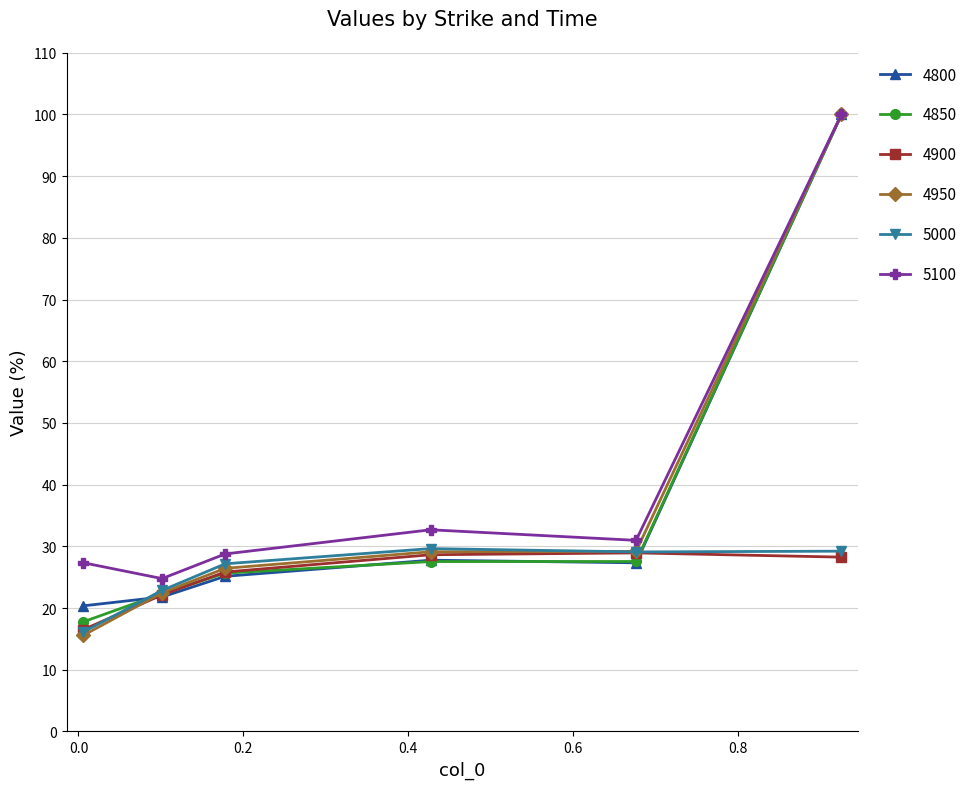

Which series has the largest range (max minus min)?

4950